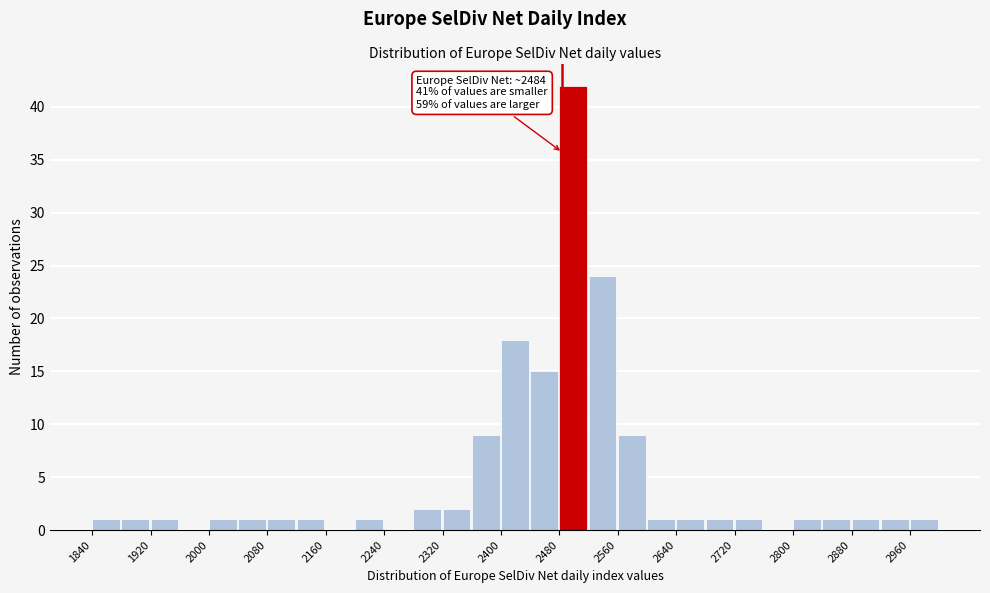

Which range on the x-axis has the tallest bar?

2480 to 2520